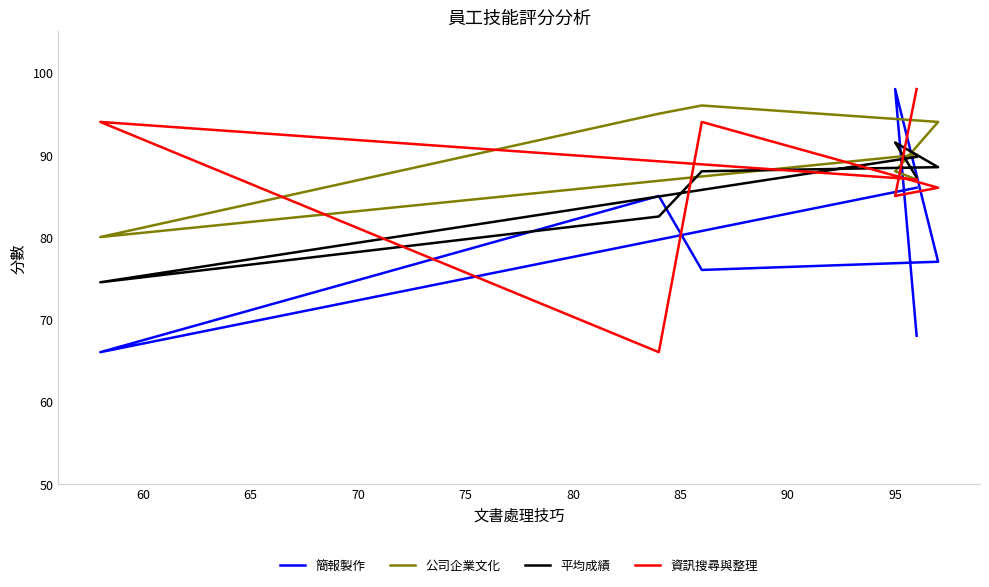

How many intersections are there between 資訊搜尋與整理 and 簡報製作?

4